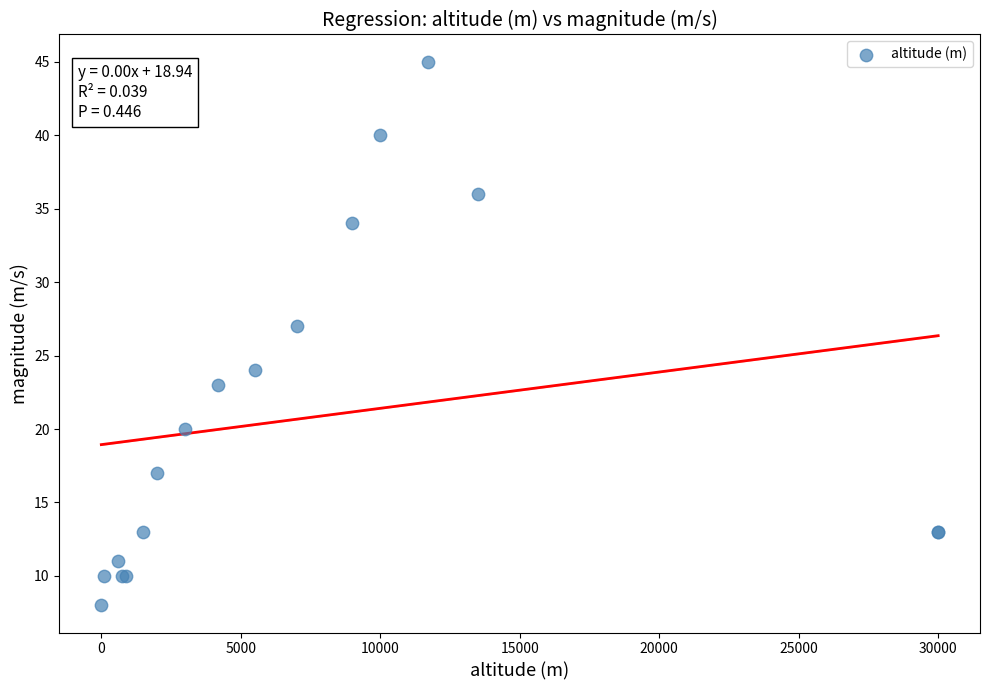

What Y value in the scatter plot is closest to 26?

27